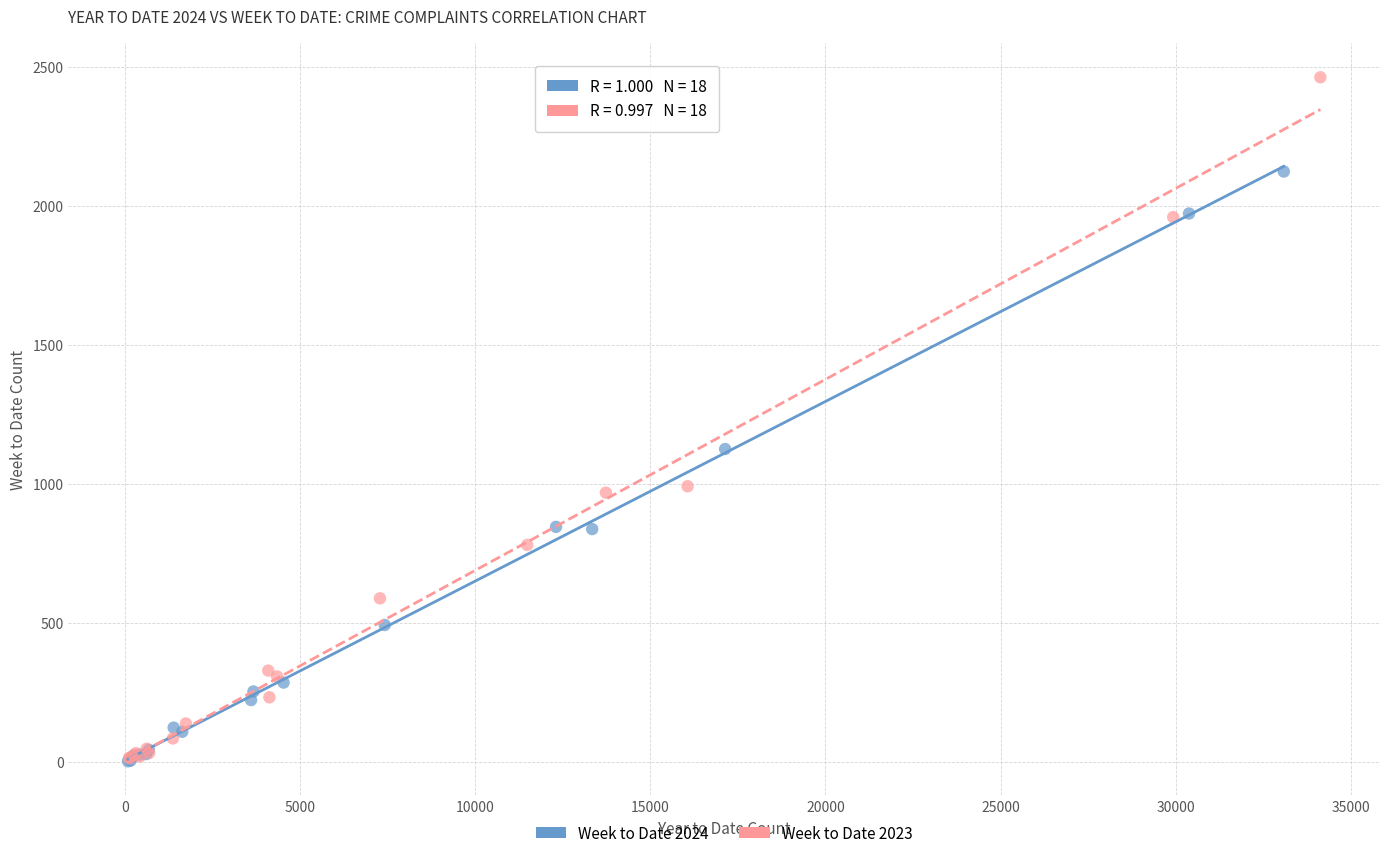

Which series reaches the maximum Y coordinate?

Week to Date 2023